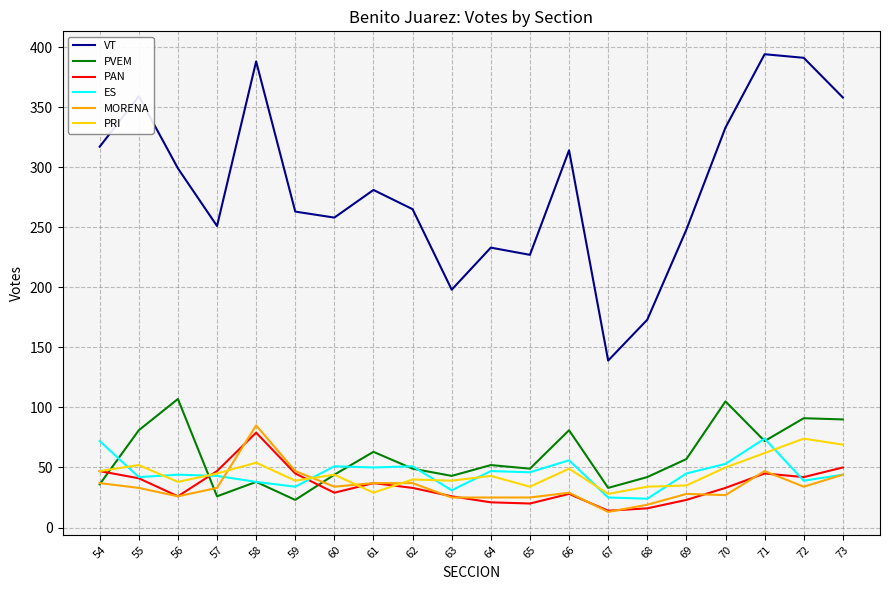

What are all the series names shown in the legend?

VT, PVEM, PAN, ES, MORENA, PRI